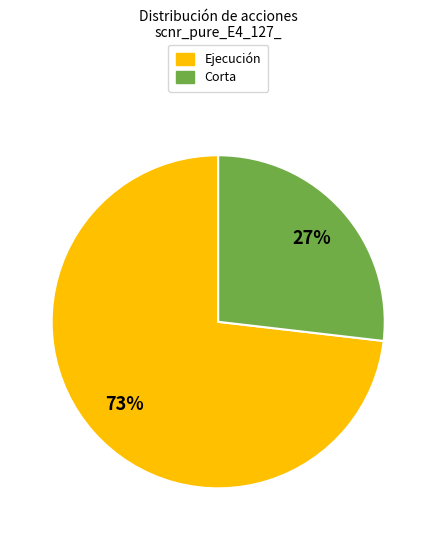

What is the smallest slice in the pie chart?

Corta